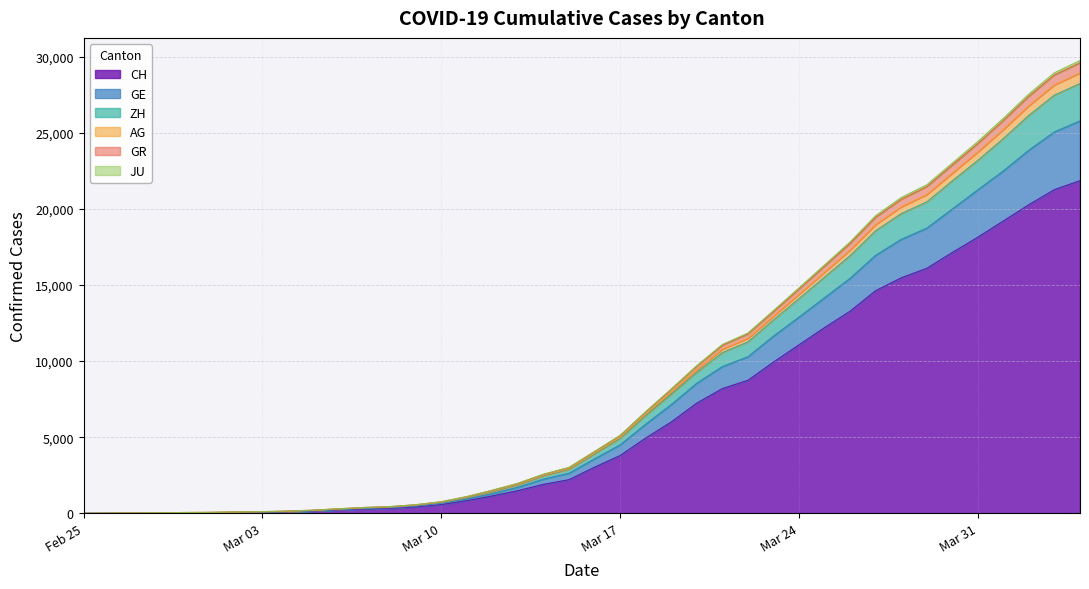

What is the highest value of the CH series?

21855